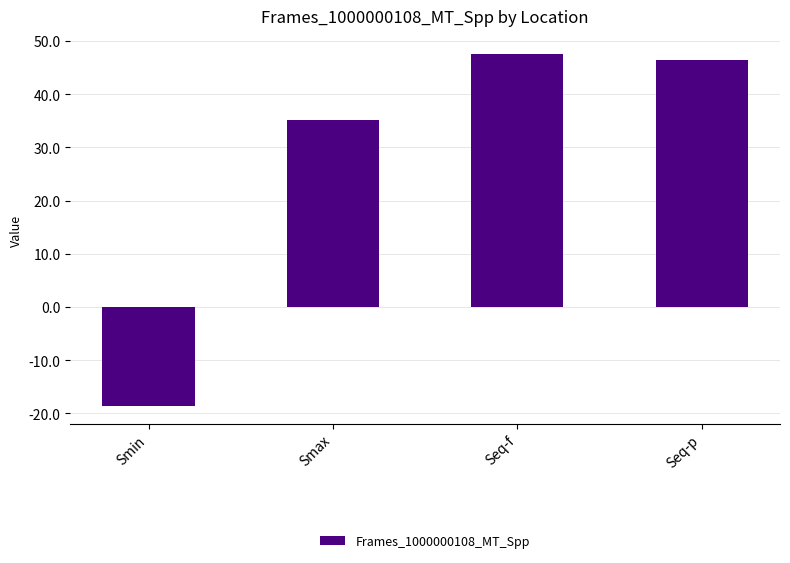

Rank the categories by value from highest to lowest.

Seq-f, Seq-p, Smax, Smin